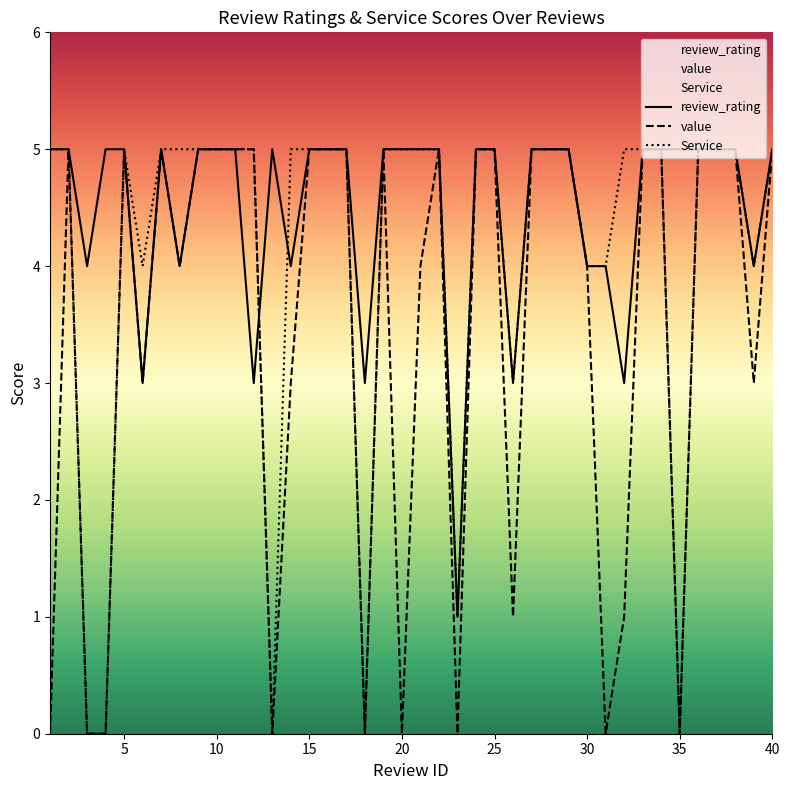

At which category does Service reach its first local valley?

6